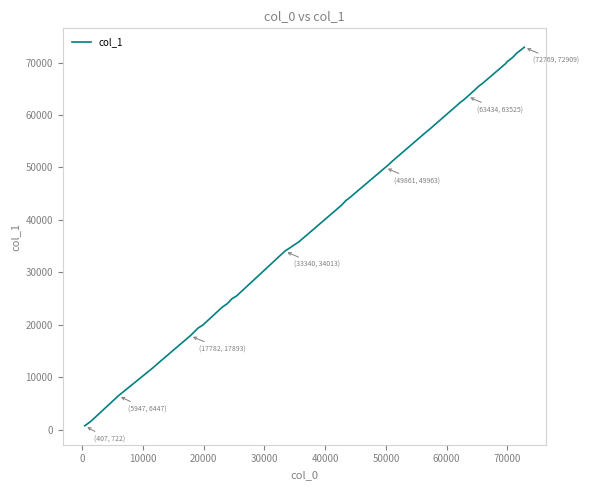

What is the maximum value shown in the chart?

72909